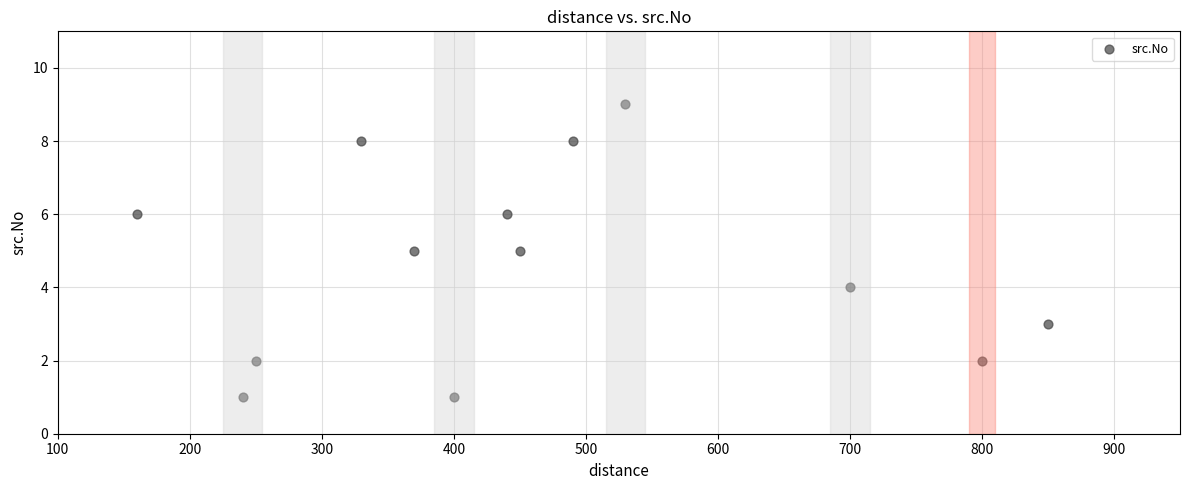

What is the range of X values (max minus min)?

690